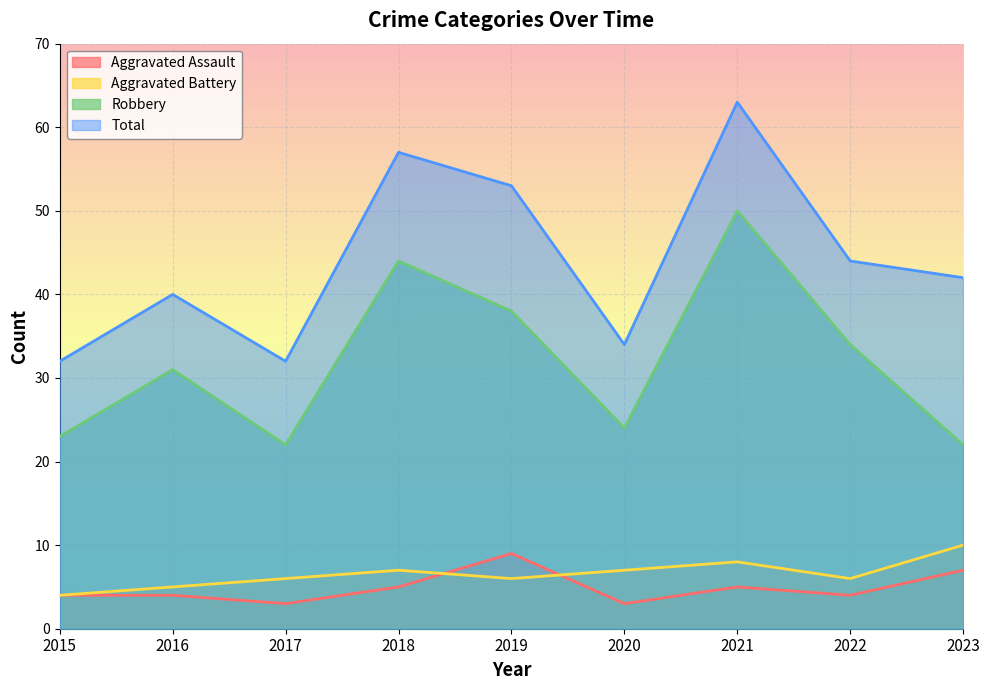

At 2015, list the series in order from largest to smallest.

Total, Robbery, Aggravated Assault, Aggravated Battery